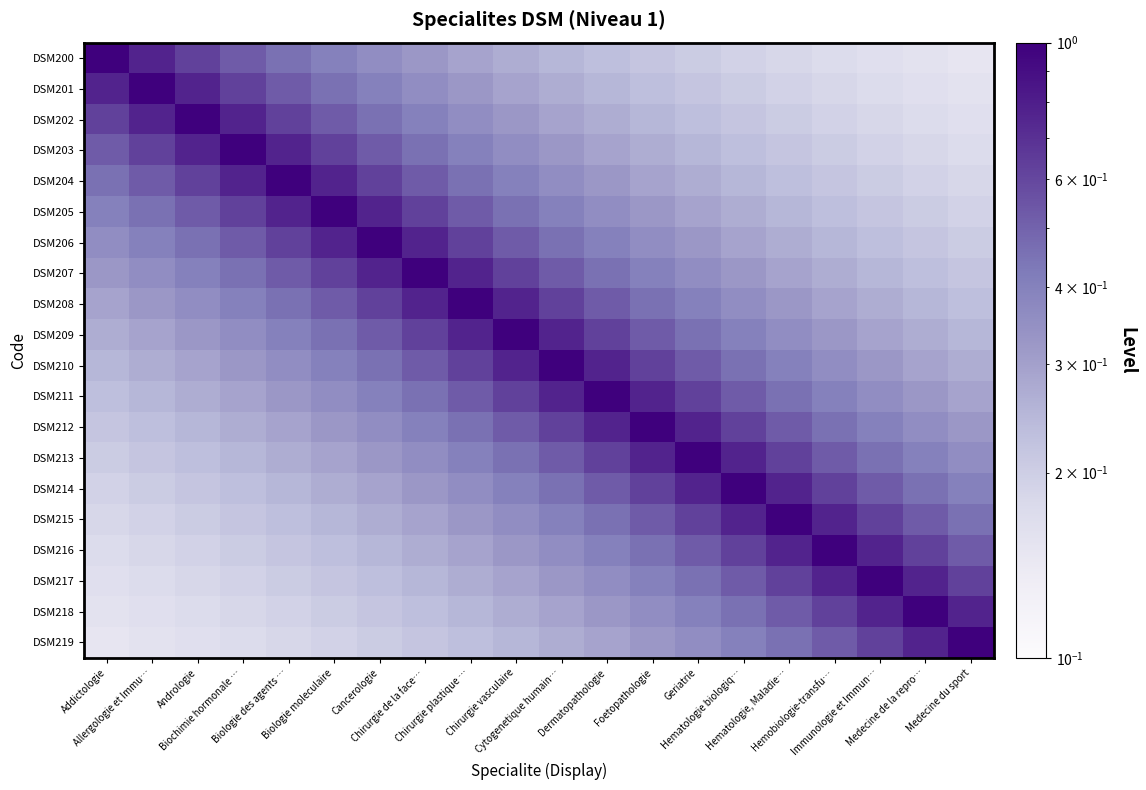

Which category has the lowest value across all series?

Medecine du sport